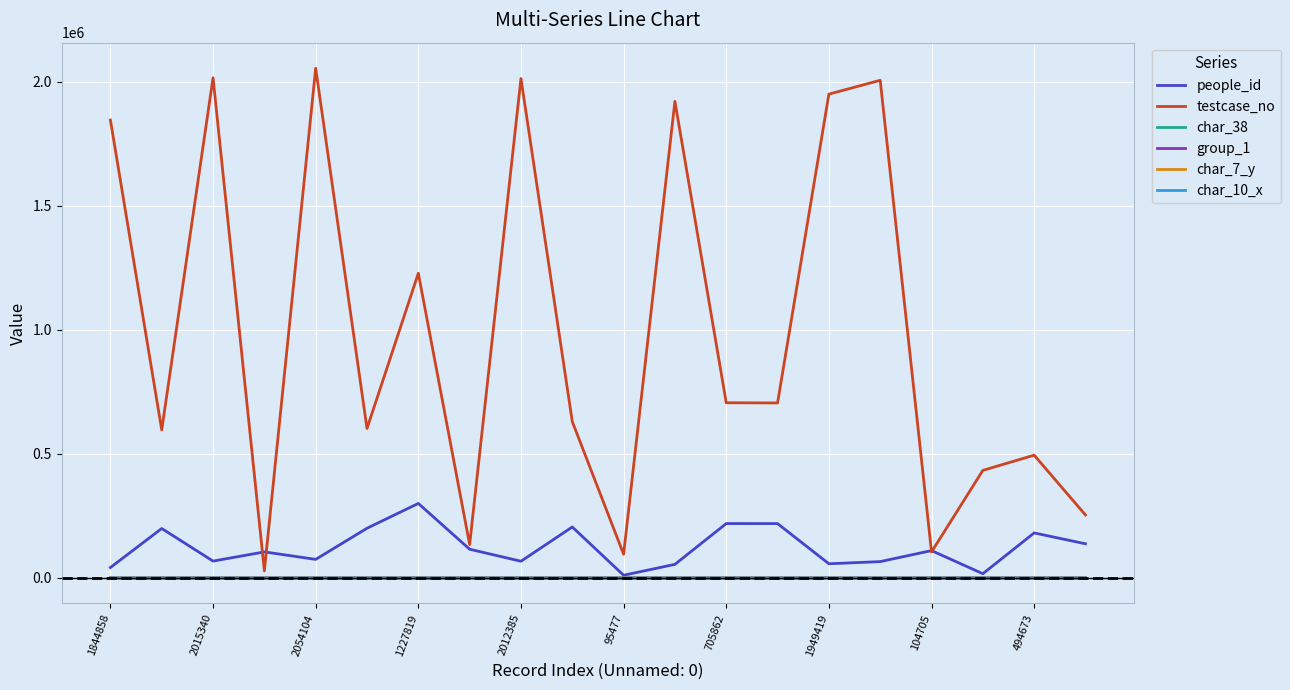

What is the maximum value for people_id?

300192